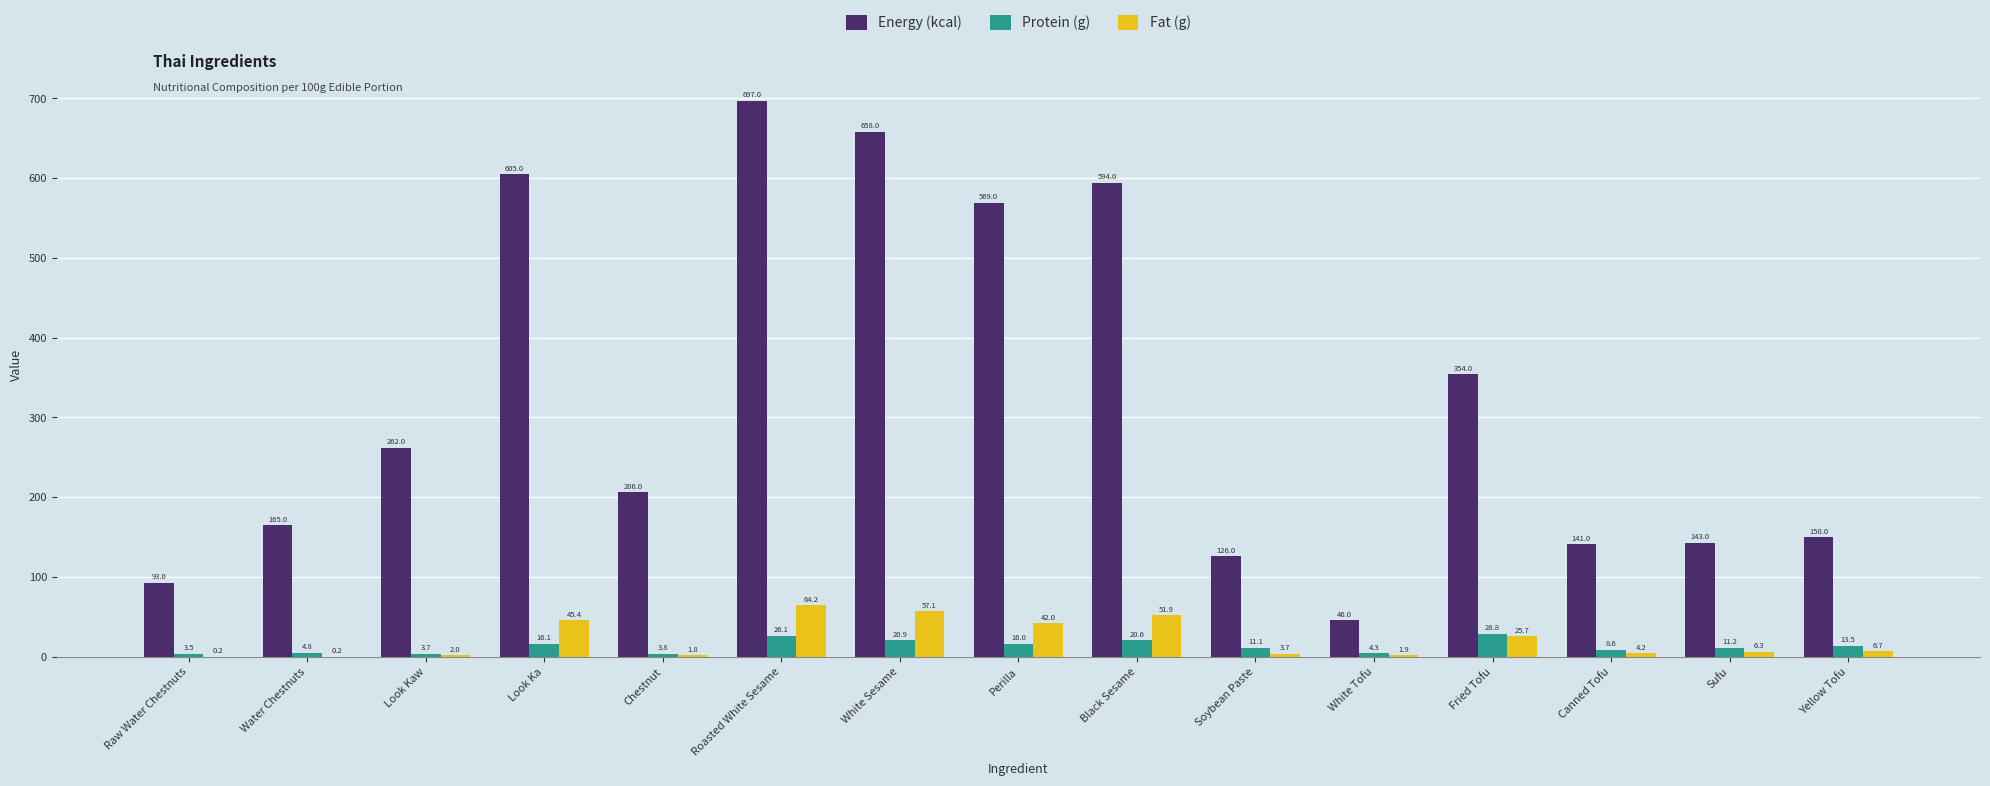

Which series changed the most between Roasted White Sesame and Perilla?

Energy (kcal)